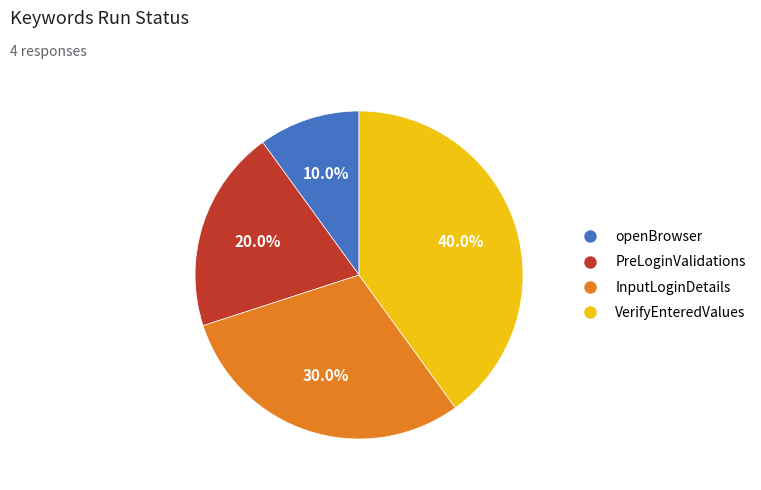

Rank the categories by value from lowest to highest.

openBrowser, PreLoginValidations, InputLoginDetails, VerifyEnteredValues